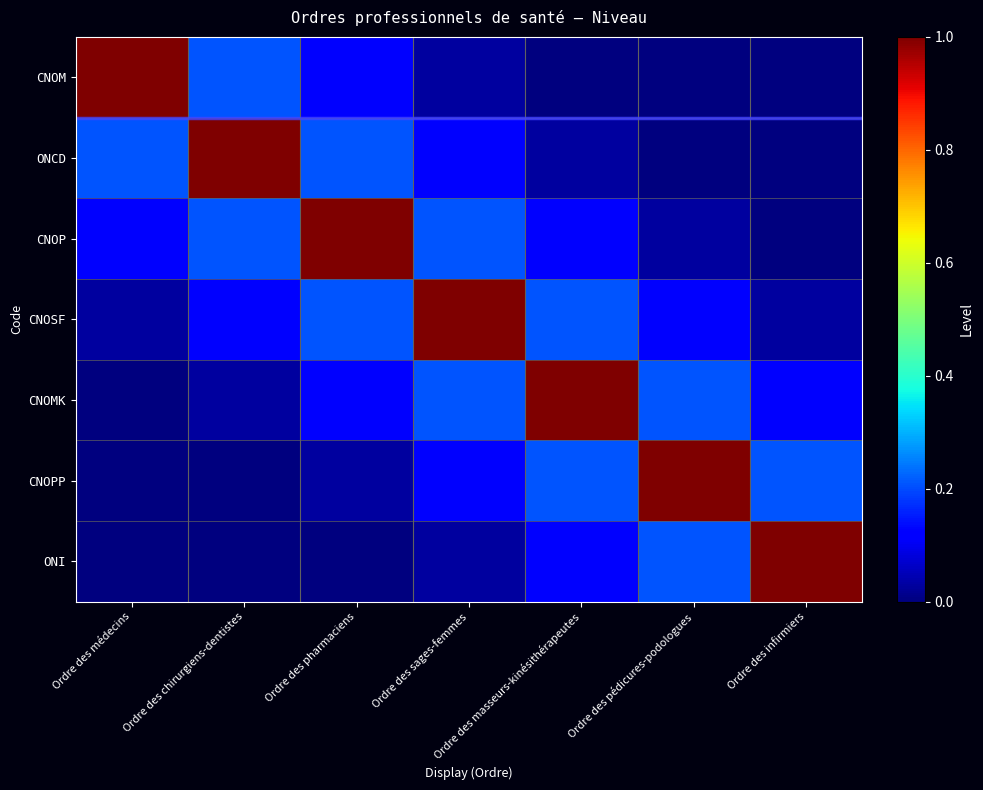

List the series in order of their peak value, highest first.

CNOM, ONCD, CNOP, CNOSF, CNOMK, CNOPP, ONI